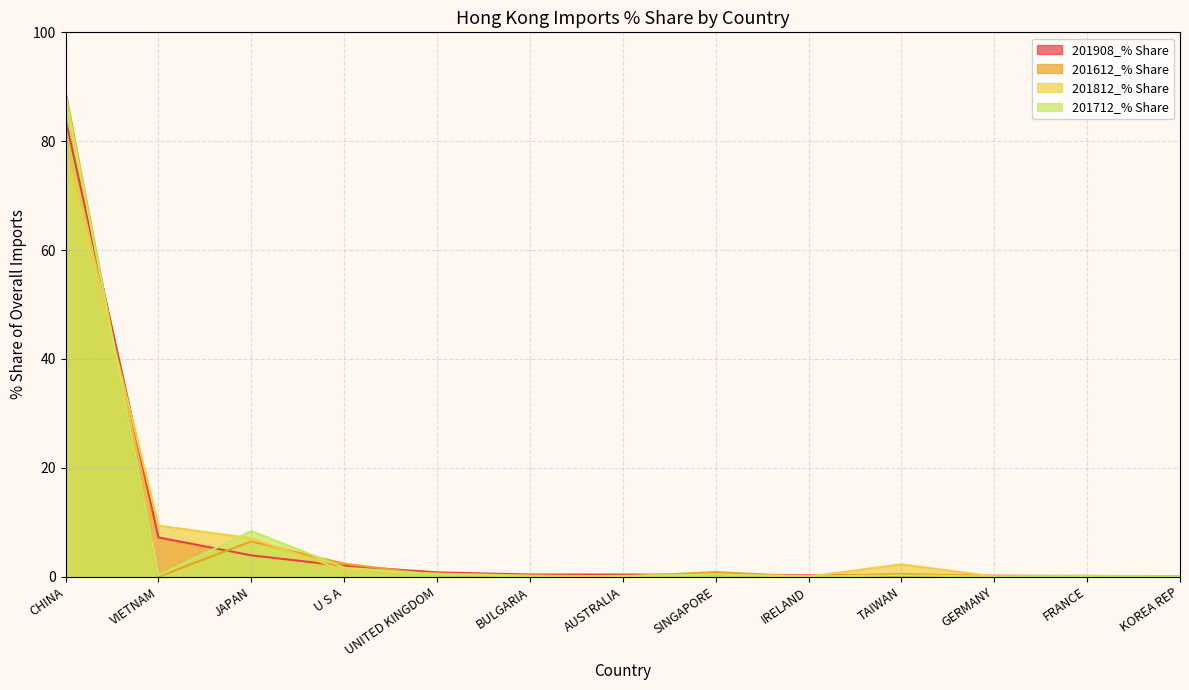

Is it true that 201712_% Share equals 8.4 at JAPAN?

True